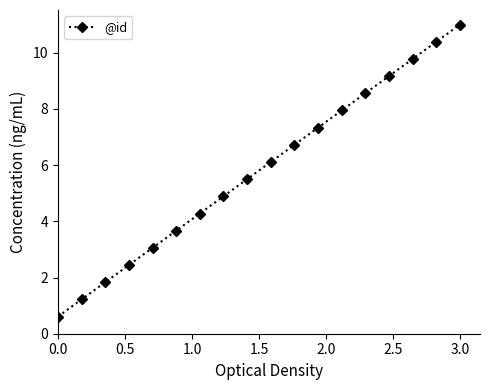

True or false: the data has more than 0 interior local peaks.

False